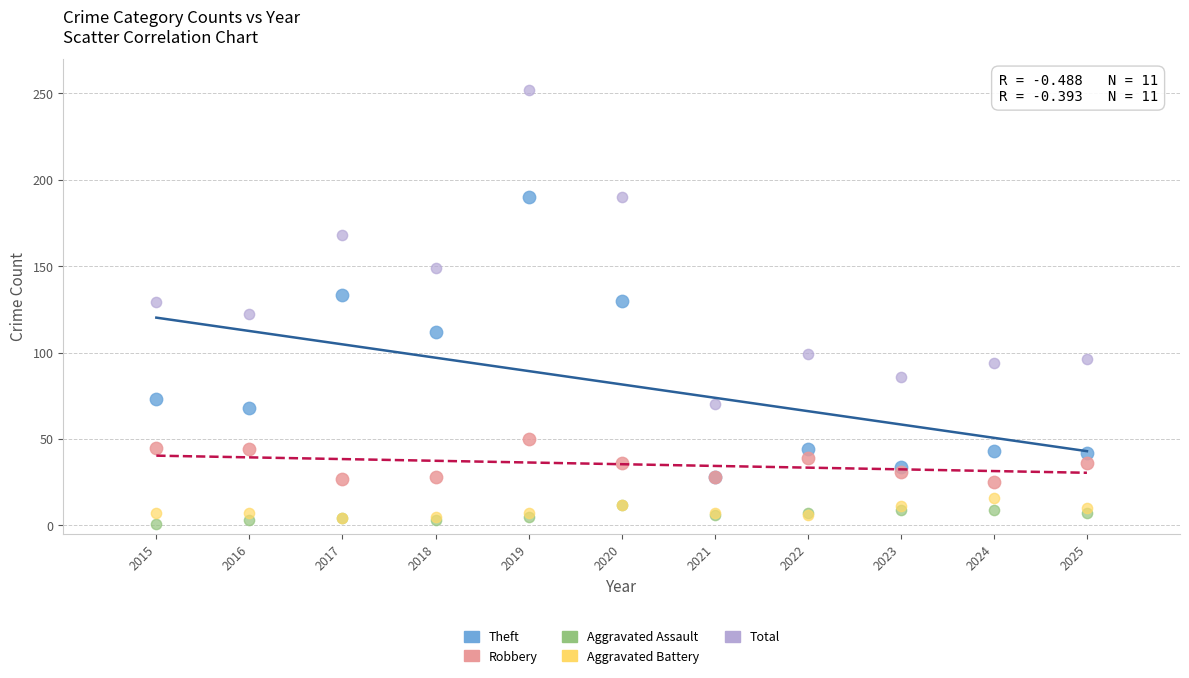

In the Theft series, what Y value is closest to 109?

112